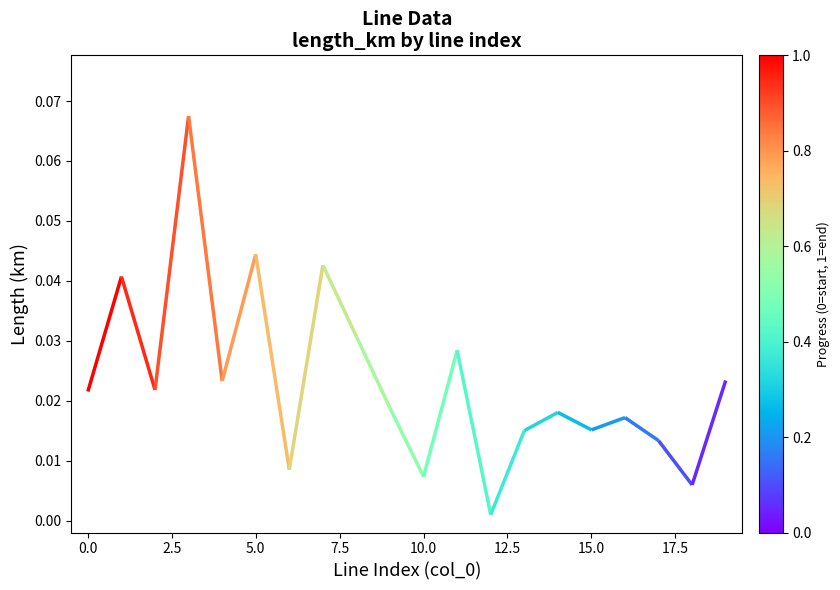

True or false: there are more than 0 points higher than both neighbors.

True